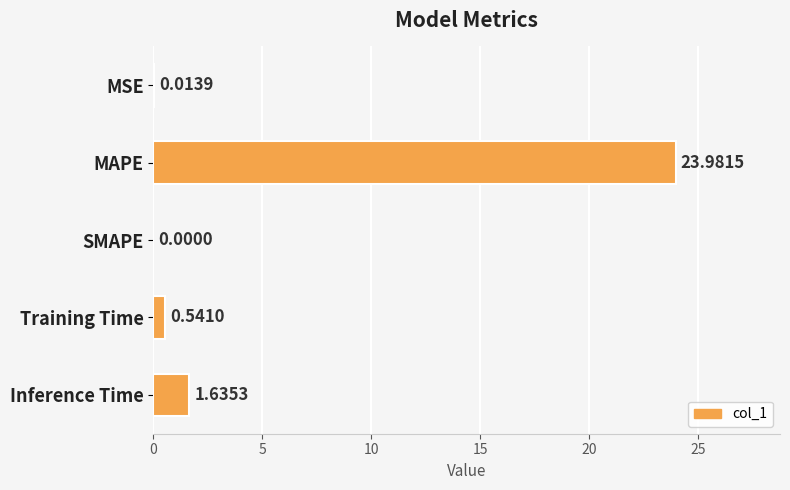

Which label corresponds to the largest value in the chart?

MAPE